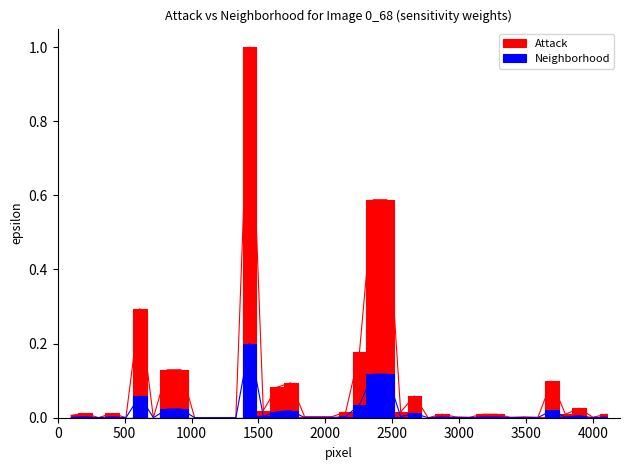

Is the value of Attack at 35 greater than the value of Neighborhood at 15?

No